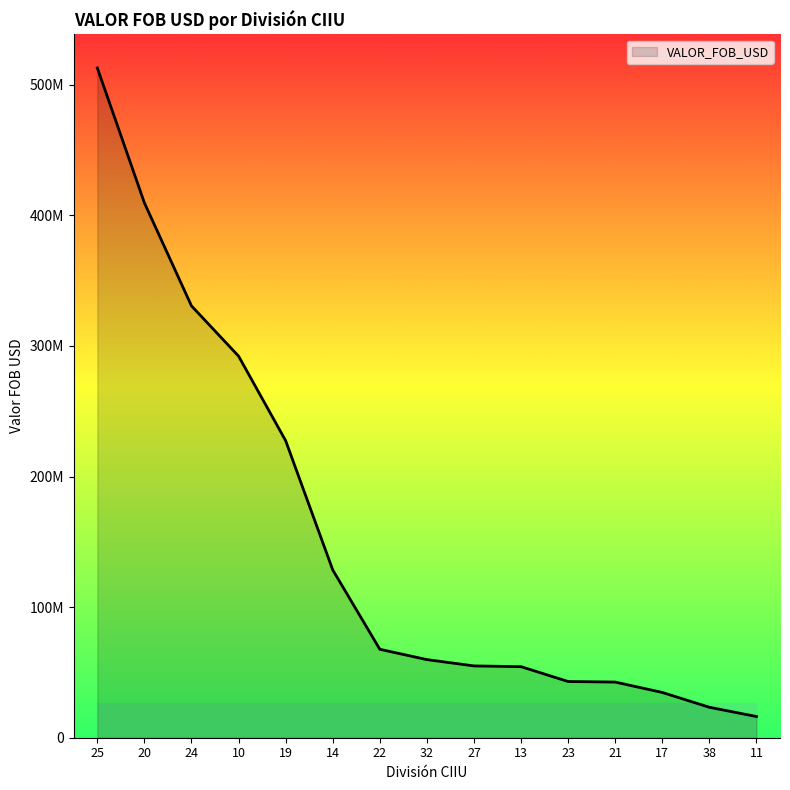

Reading right to left, list all the values displayed in this chart.

16230572.1	23319909.4	34658658.0	42619739.4	43033720.7	54406837.5	54978827.0	59815815.0	67726935.4	128510166.2	227446738.2	292194113.7	330649710.3	409536013.3	512859952.2